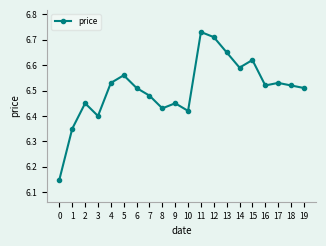

Is this an area chart (filled region under the line)?

No